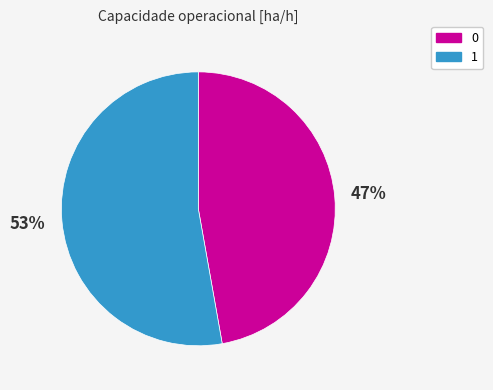

Combined, do 0 and 1 account for over 50%?

Yes